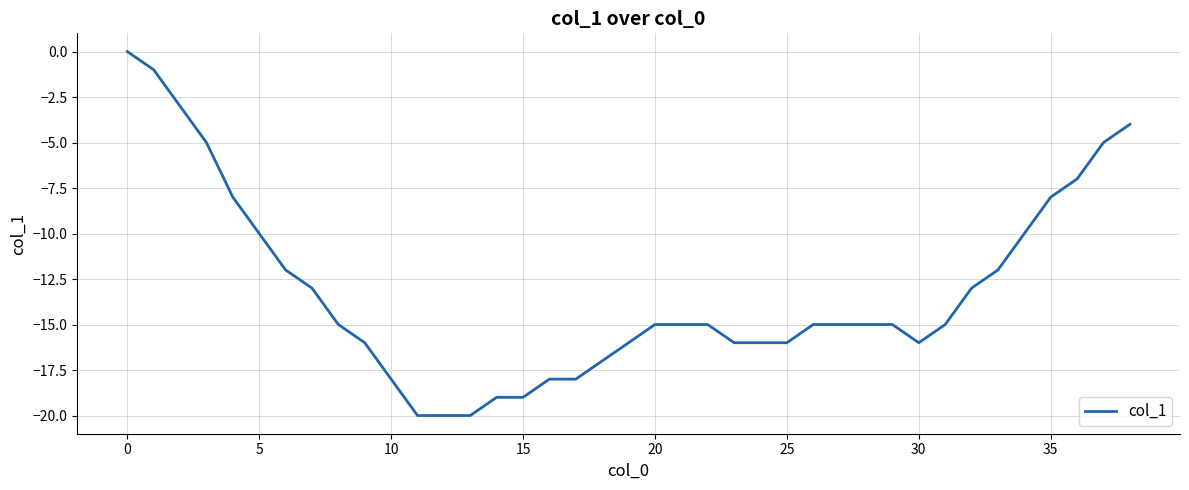

Reading right to left, list all the values displayed in this chart.

-4	-5	-7	-8	-10	-12	-13	-15	-16	-15	-15	-15	-15	-16	-16	-16	-15	-15	-15	-16	-17	-18	-18	-19	-19	-20	-20	-20	-18	-16	-15	-13	-12	-10	-8	-5	-3	-1	0